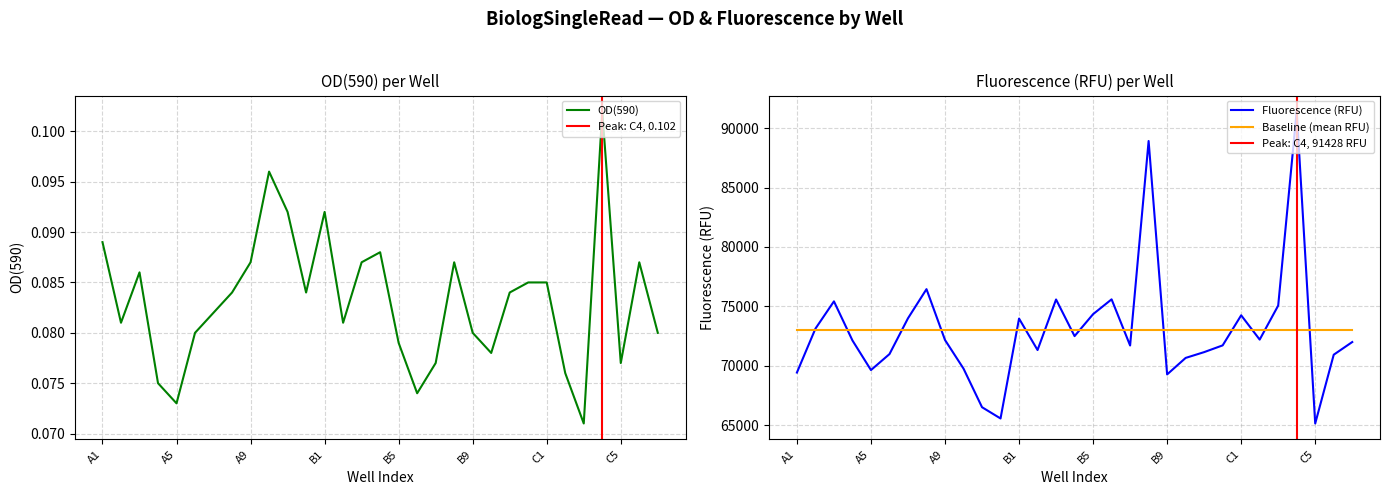

At how many categories does at least one series exceed 50228?

31